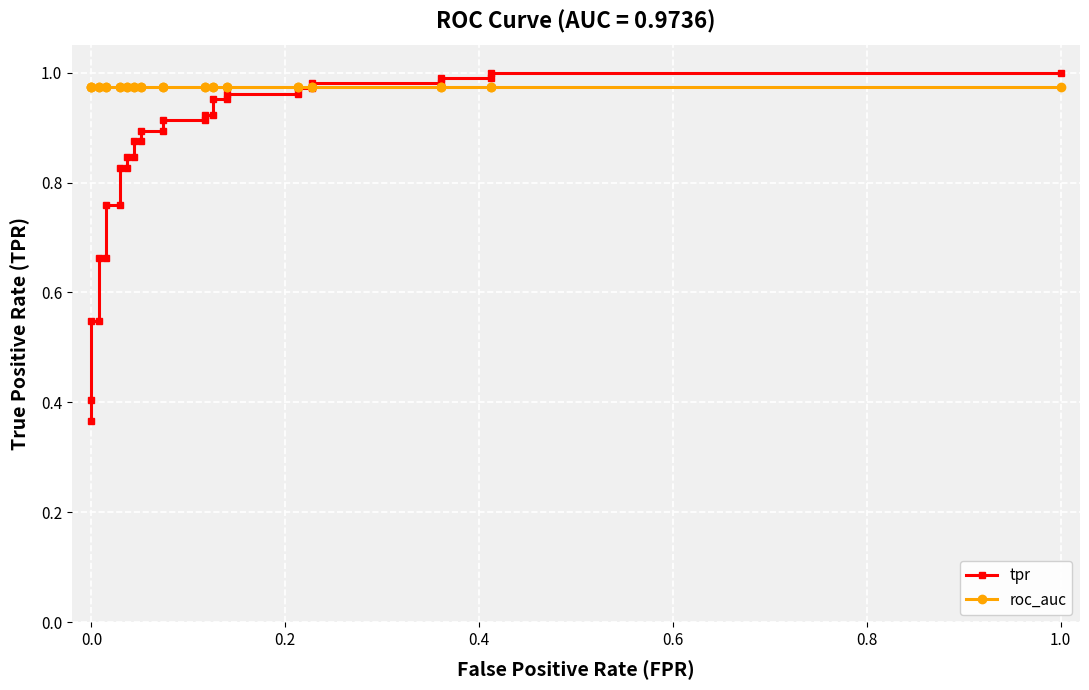

True or false: tpr has more than 0 points higher than both neighbors.

False